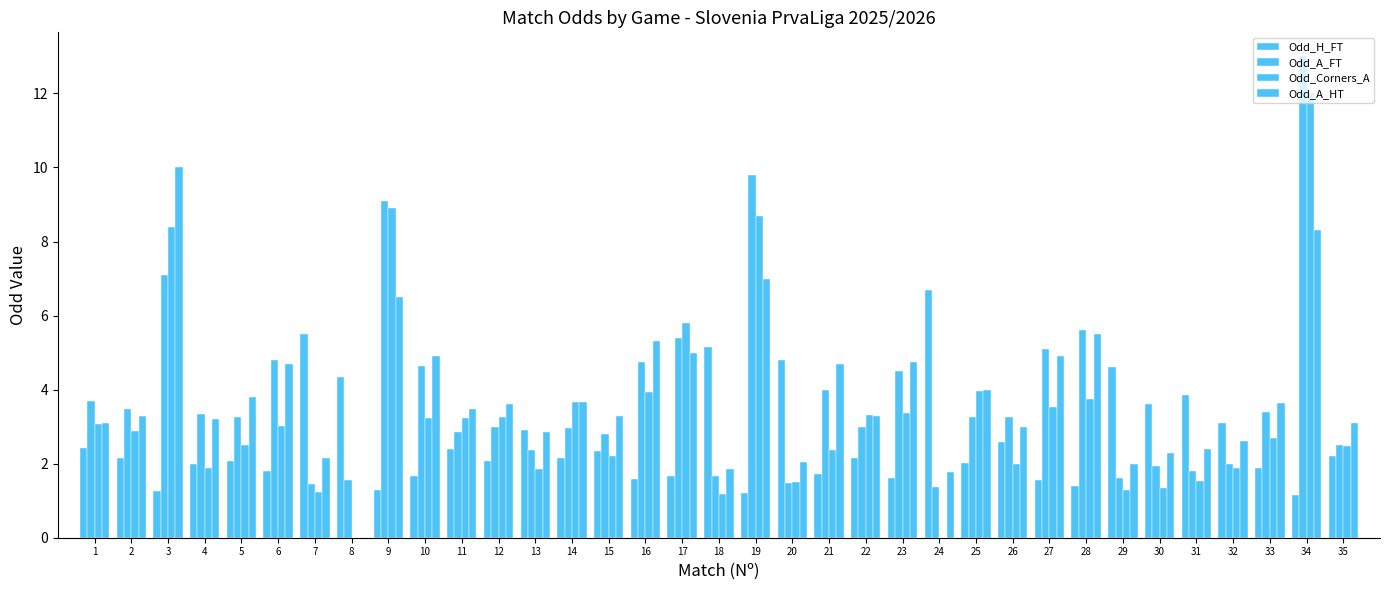

What is the spread (max minus min) of values at 30?

2.3